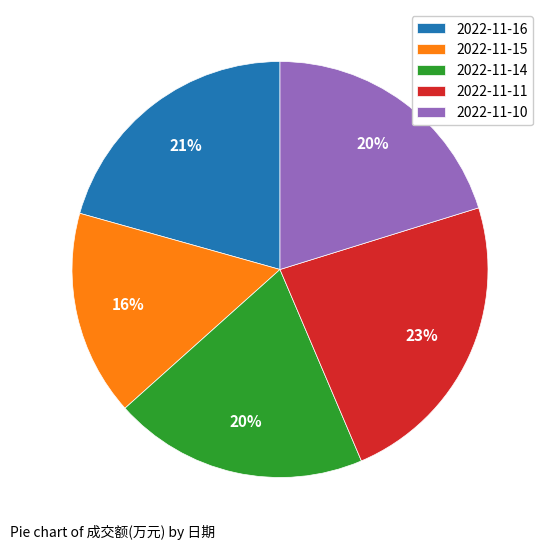

Combined, do 2022-11-10 and 2022-11-16 account for over 50%?

No